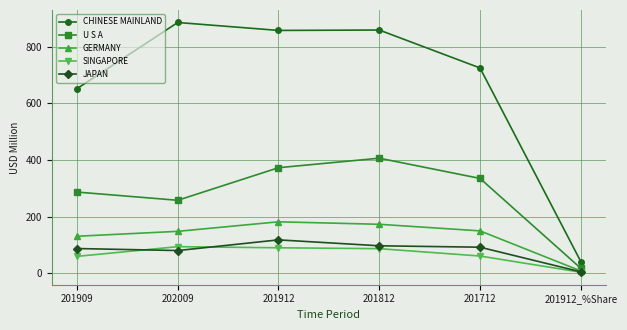

Where does the SINGAPORE series first go above 87?

202009